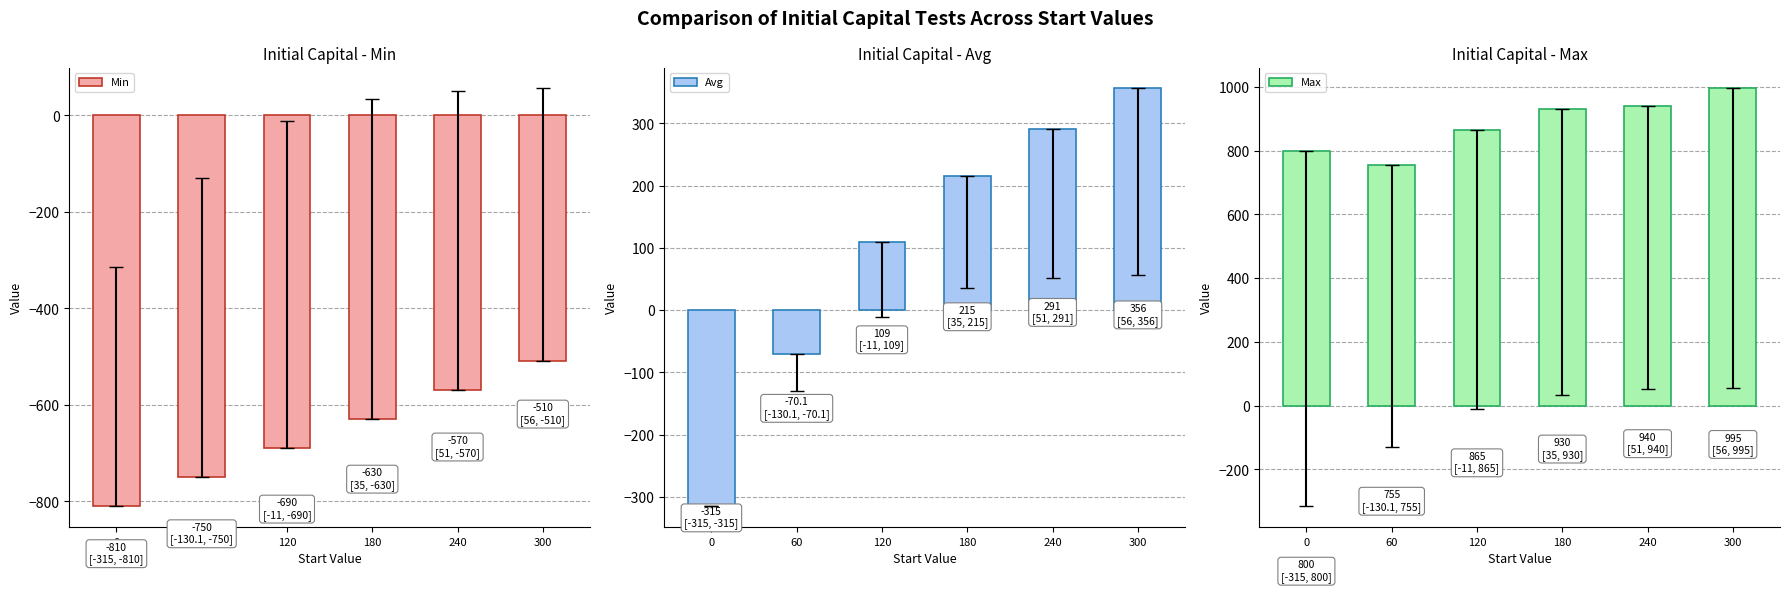

Reading left to right, extract all data points from this chart.

Min: 0=-810.0	60=-750.0	120=-690.0	180=-630.0	240=-570.0	300=-510.0
Avg: 0=-315.0	60=-70.1	120=109.0	180=215.0	240=291.0	300=356.0
Max: 0=800.0	60=755.0	120=865.0	180=930.0	240=940.0	300=995.0